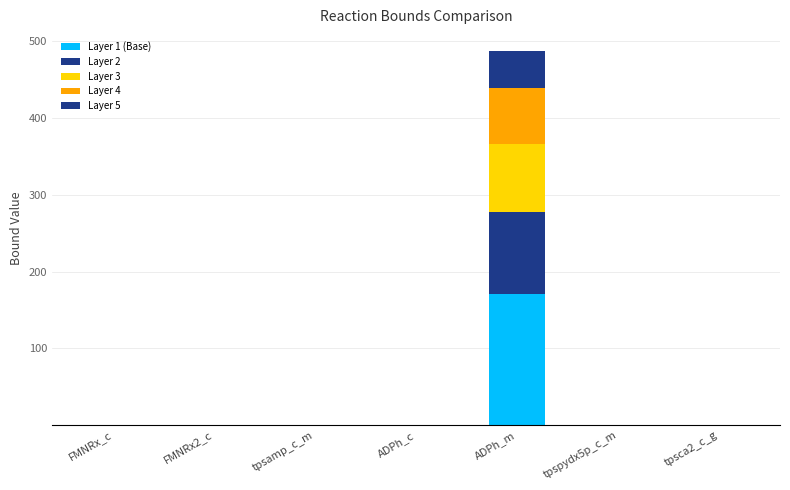

At which category is the sum across all series the highest?

ADPh_m